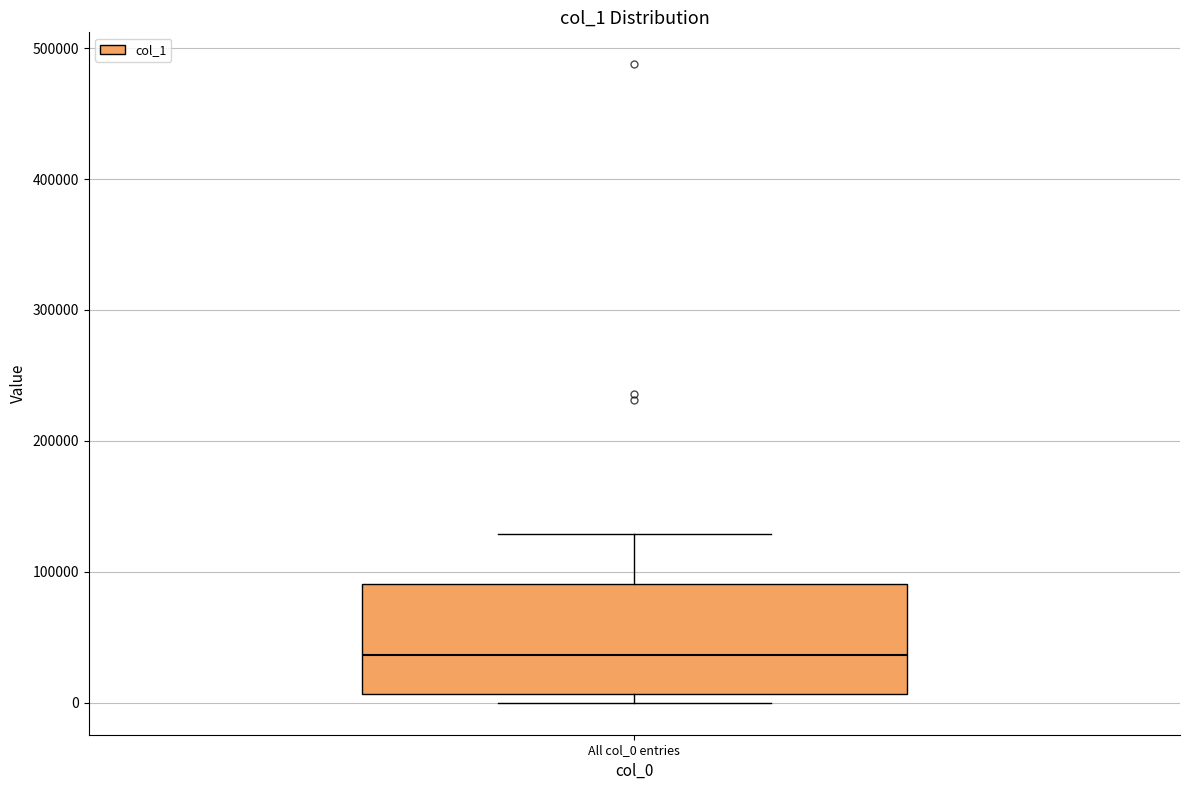

Where is the upper edge of the box for All col_0 entries on the y-axis? The values are not printed on the chart, so give them approximately, as read against the axis.

90000